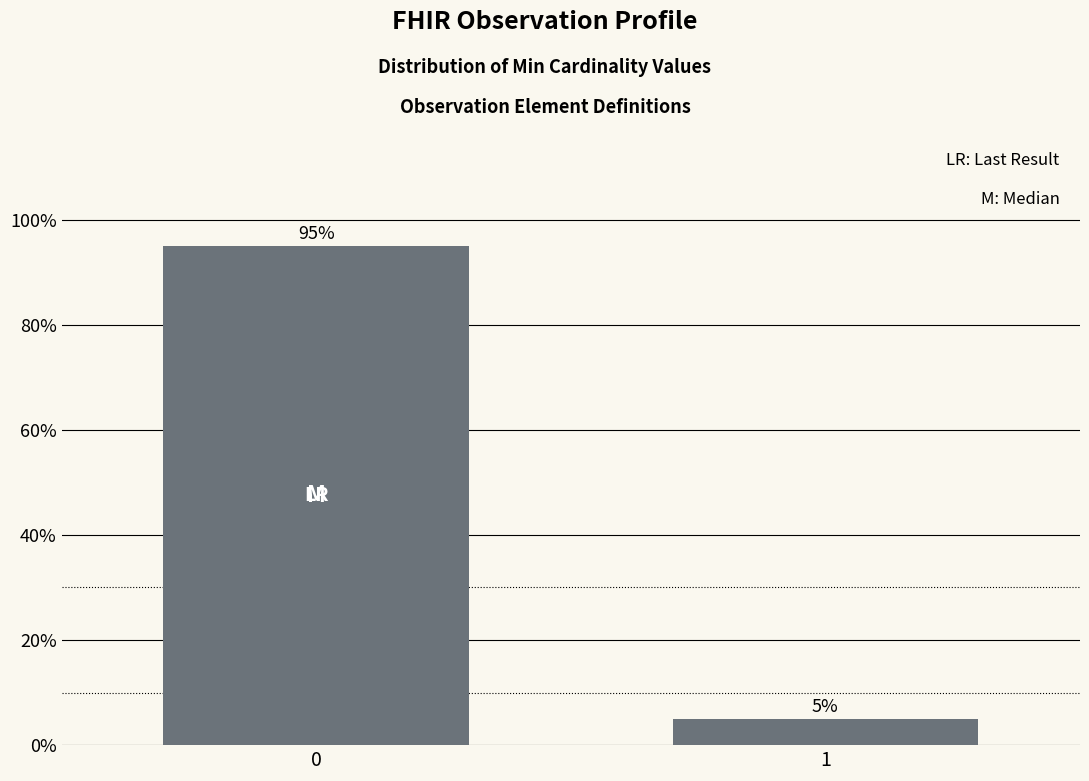

Reading left to right, list all the values displayed in this chart.

0=95	1=5